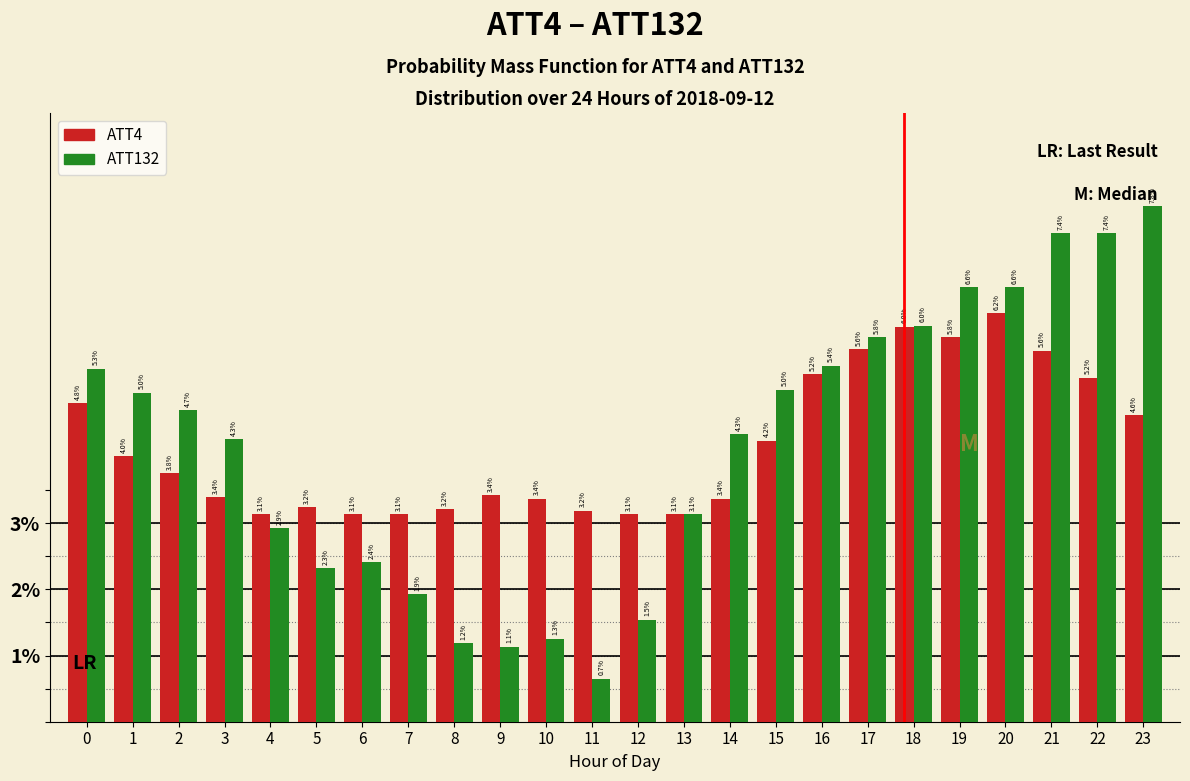

Reading left to right, extract all data points from this chart.

ATT4: 0=4.8	1=4.0	2=3.8	3=3.4	4=3.1	5=3.2	6=3.1	7=3.1	8=3.2	9=3.4	10=3.4	11=3.2	12=3.1	13=3.1	14=3.4	15=4.2	16=5.2	17=5.6	18=6.0	19=5.8	20=6.2	21=5.6	22=5.2	23=4.6
ATT132: 0=5.3	1=5.0	2=4.7	3=4.3	4=2.9	5=2.3	6=2.4	7=1.9	8=1.2	9=1.1	10=1.3	11=0.7	12=1.5	13=3.1	14=4.3	15=5.0	16=5.4	17=5.8	18=6.0	19=6.6	20=6.6	21=7.4	22=7.4	23=7.8